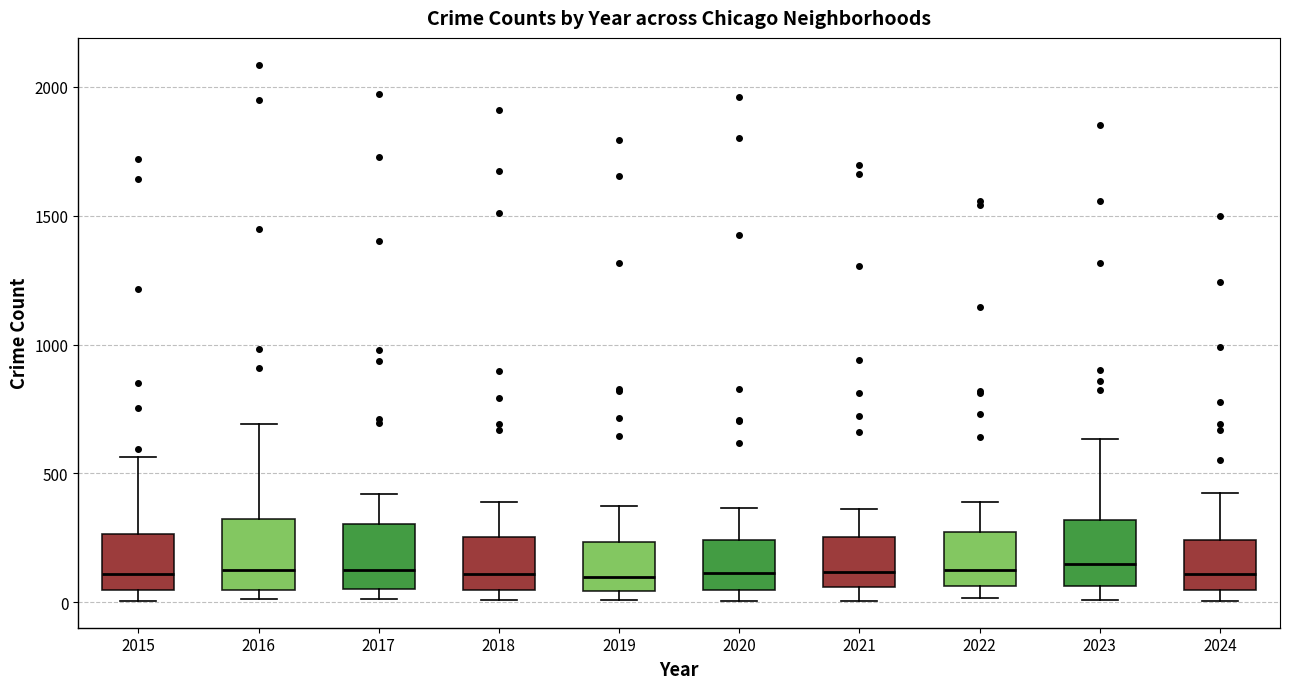

Where does the upper whisker of the box at x = 2016 end on the y-axis? The values are not printed on the chart, so give them approximately, as read against the axis.

700